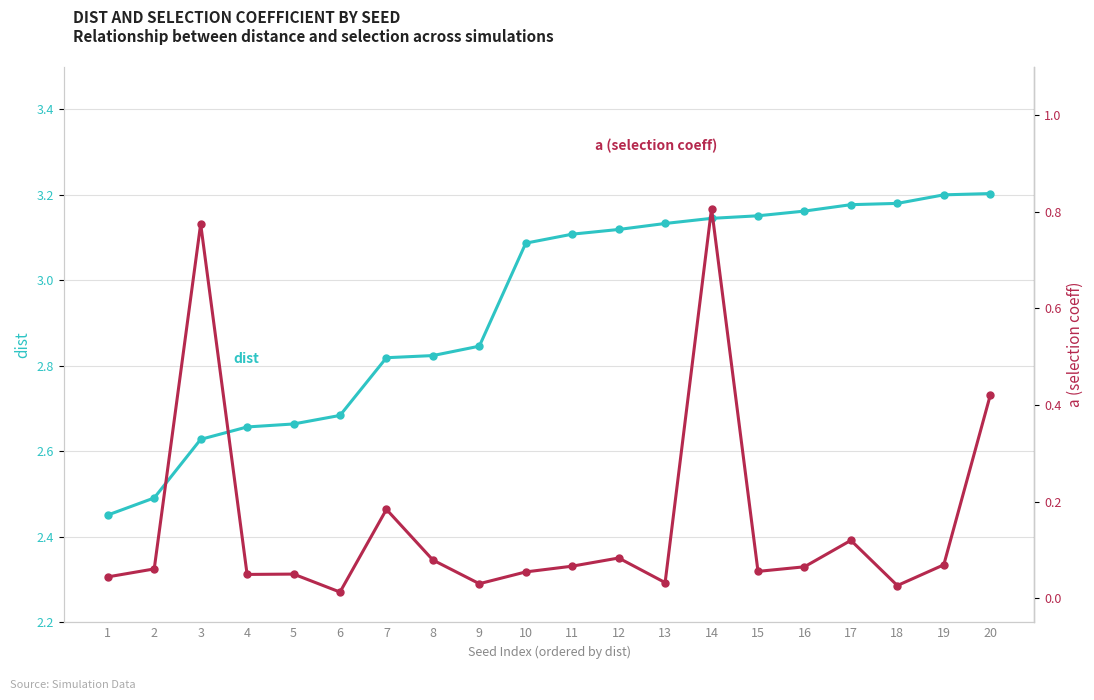

How many lines are shown in the chart?

2